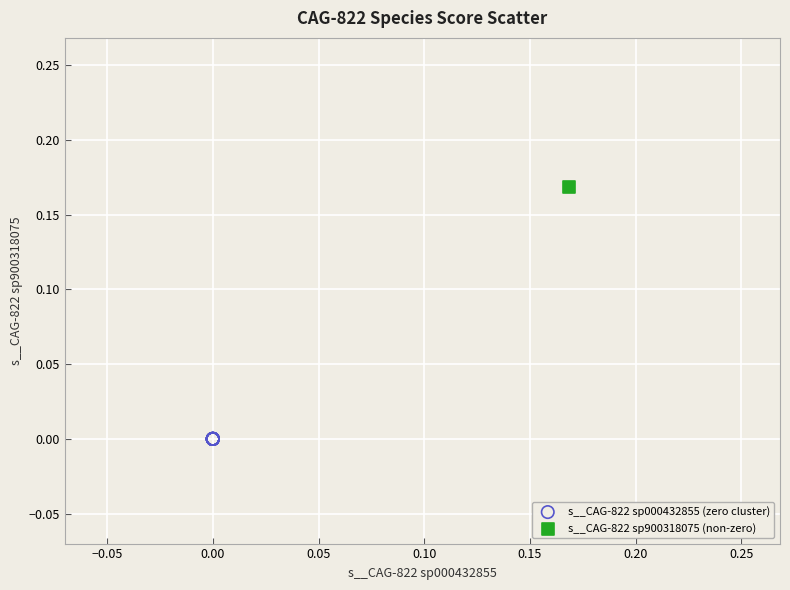

What are all the series names shown in the legend?

s__CAG-822 sp000432855 (zero cluster), s__CAG-822 sp900318075 (non-zero)